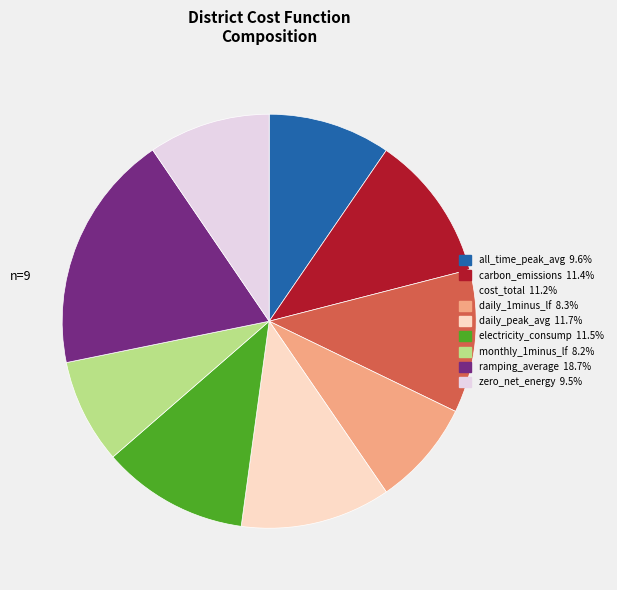

Is there a majority slice in this chart?

No